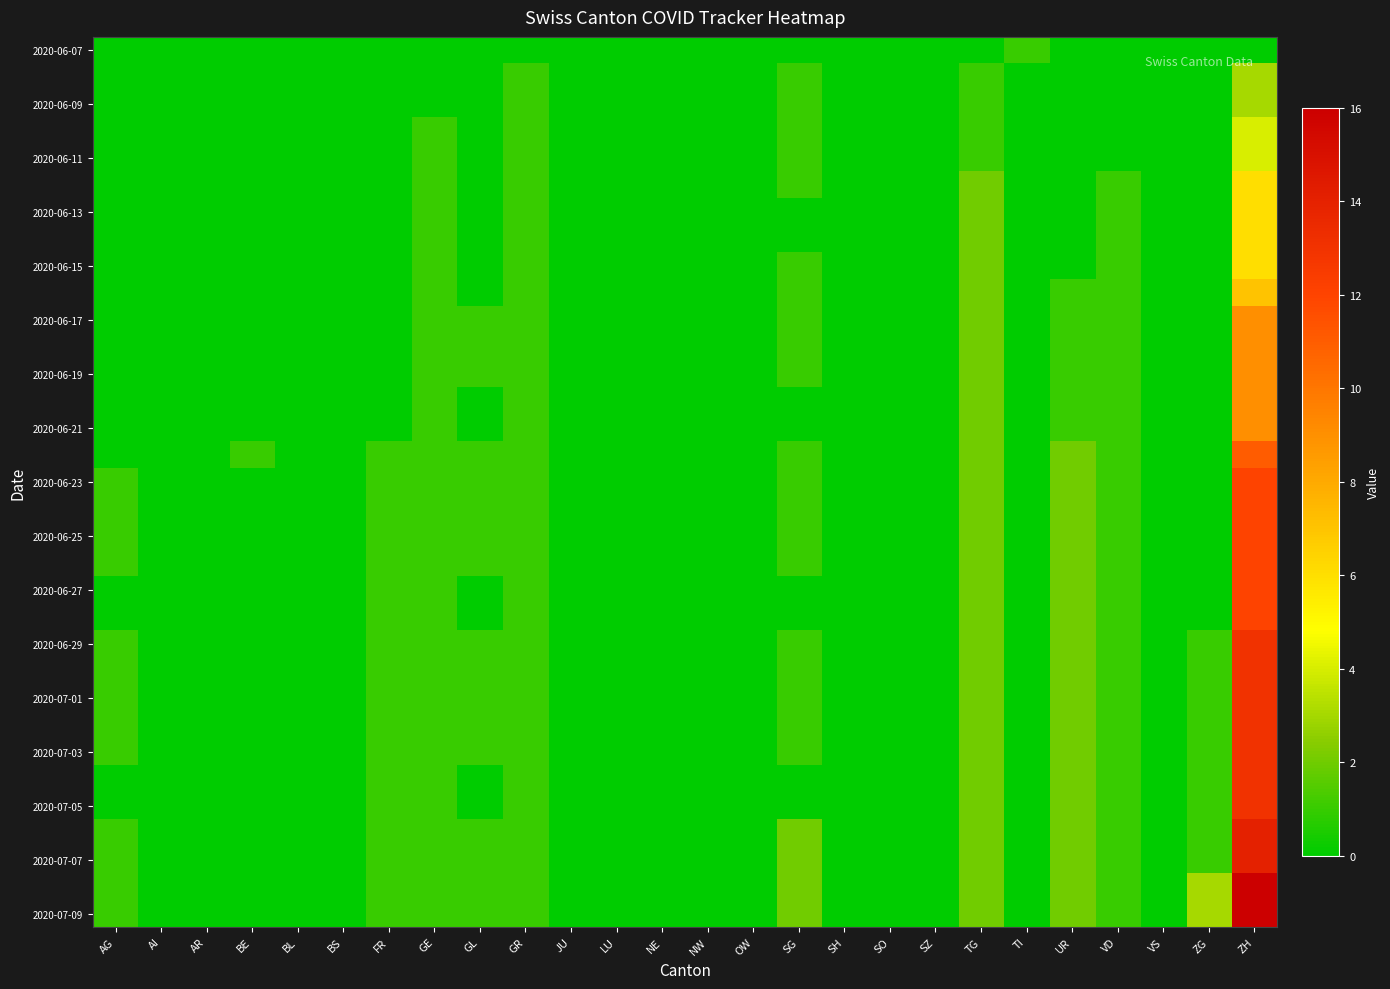

Which category has the lowest value across all series?

AG